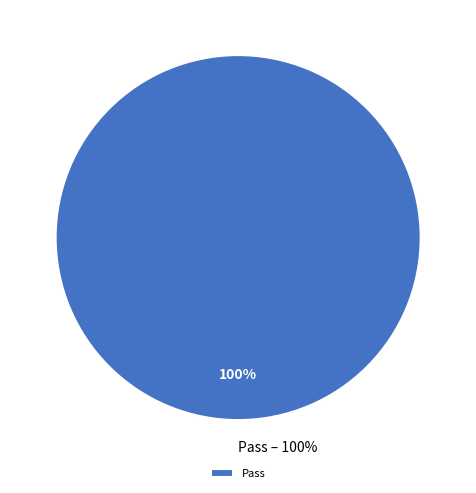

Does Fail account for over 50% of the chart?

No